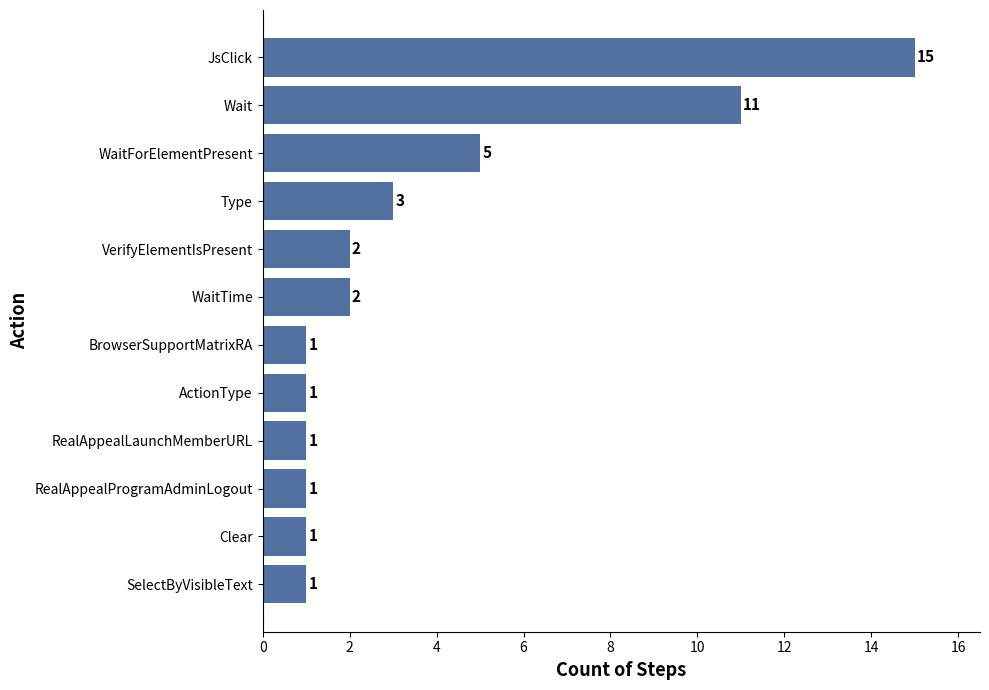

What is the change in value from Type to WaitForElementPresent?

+2